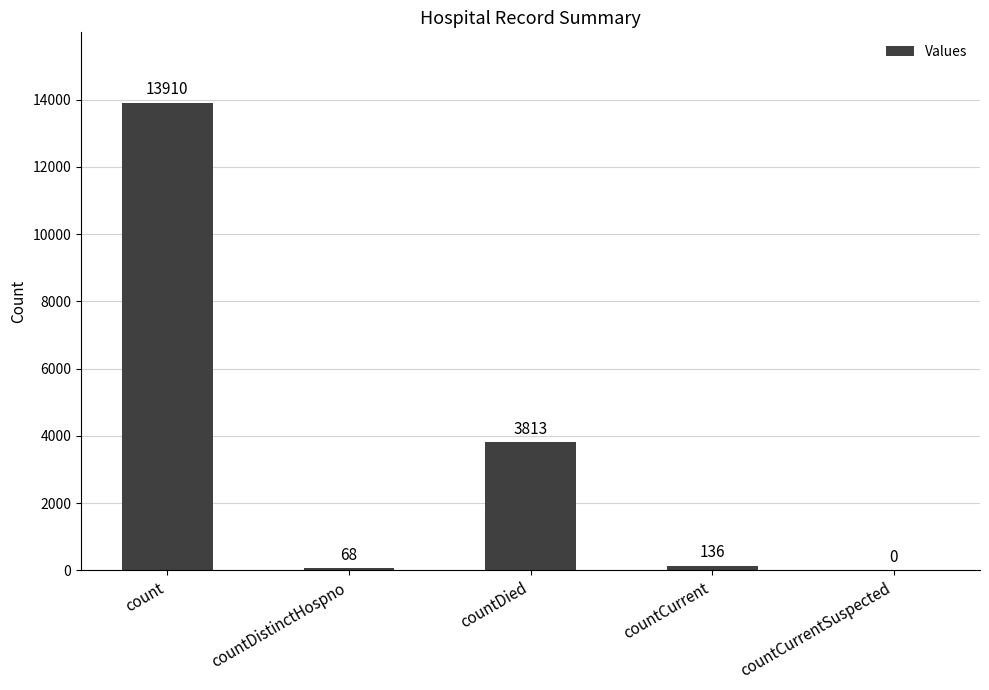

How many values are above zero?

4